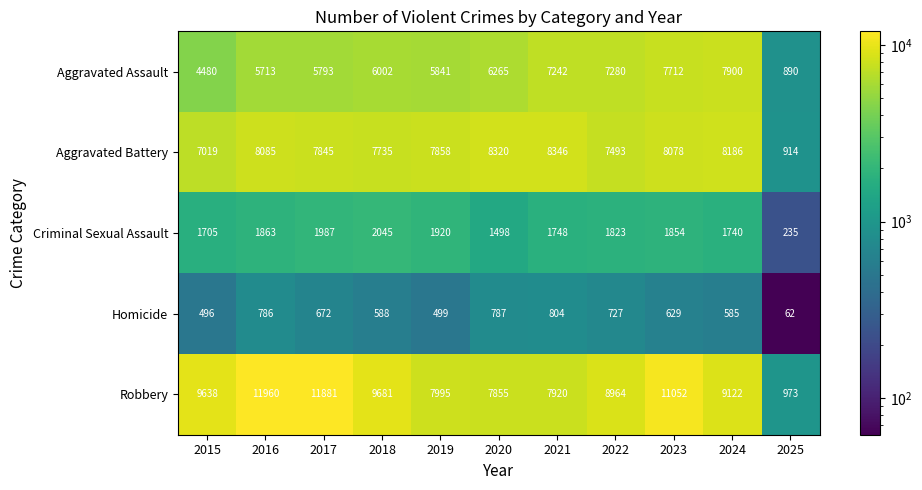

At which label does Criminal Sexual Assault reach its peak?

2018